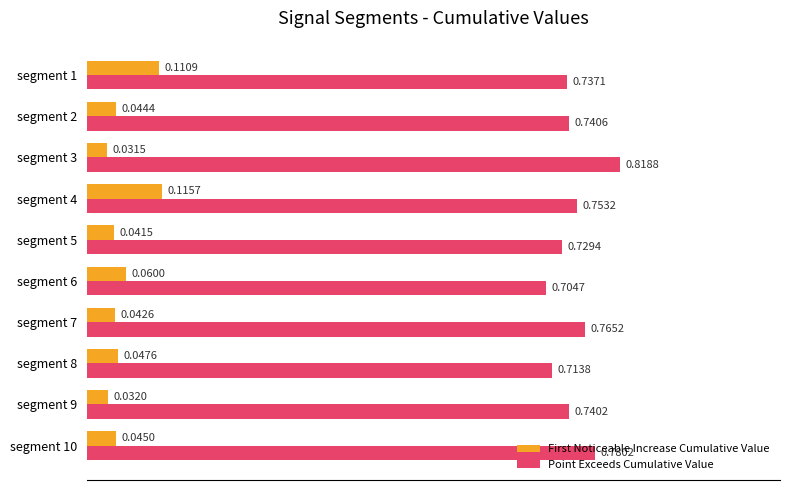

Rank the categories by Point Exceeds Cumulative Value value from highest to lowest.

segment 3, segment 10, segment 7, segment 4, segment 2, segment 9, segment 1, segment 5, segment 8, segment 6